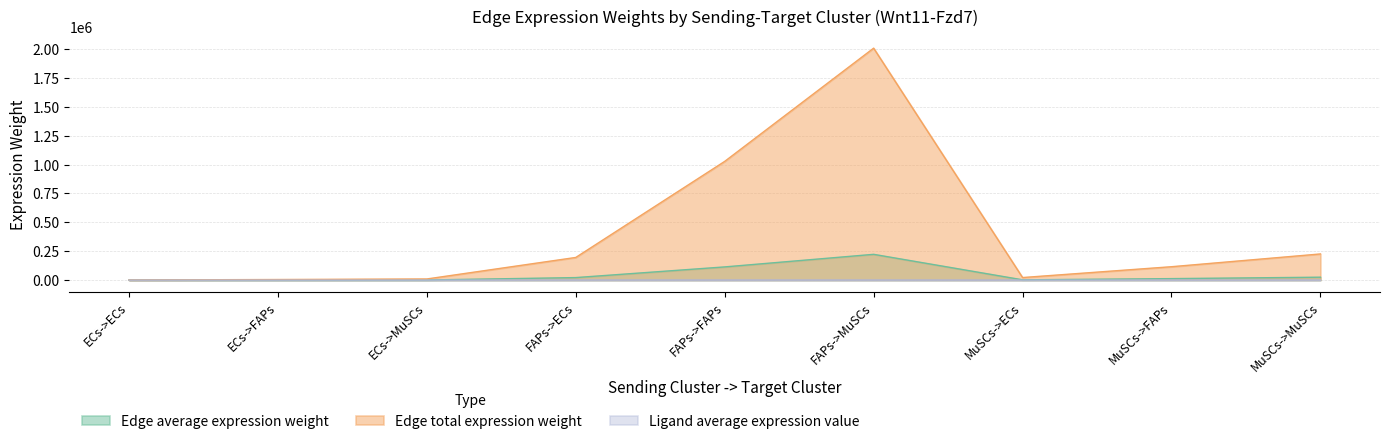

Which series has the largest range (max minus min)?

Edge total expression weight